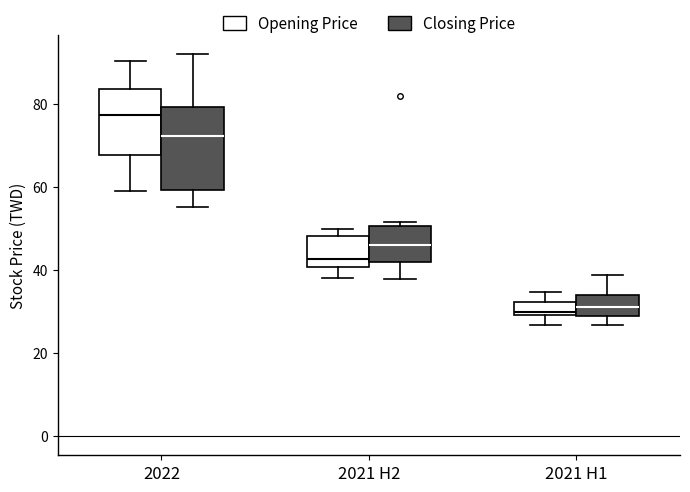

Which box is the tallest, from its lower edge to its upper edge?

2022 (Closing Price)